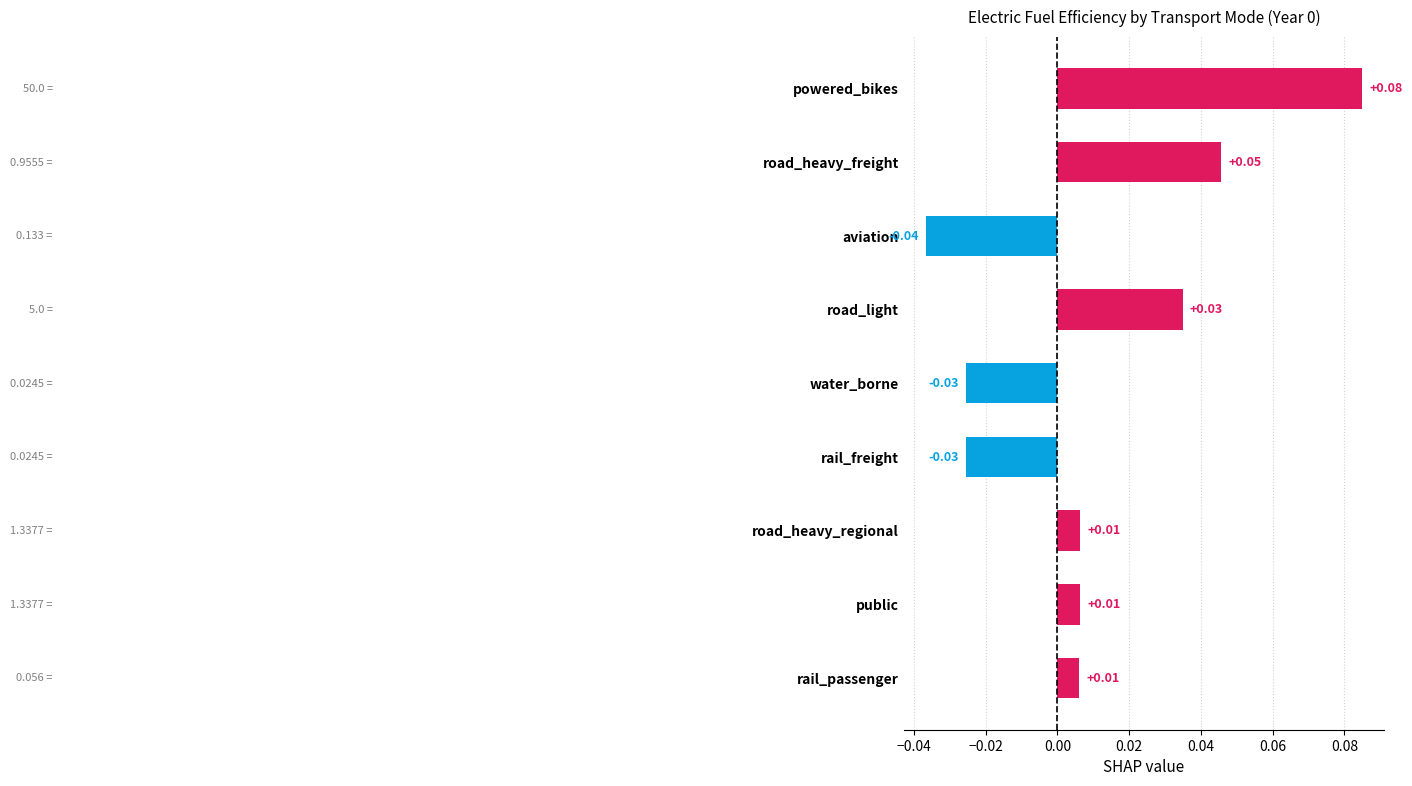

What is the label of the 9th bar from the top?

rail_passenger